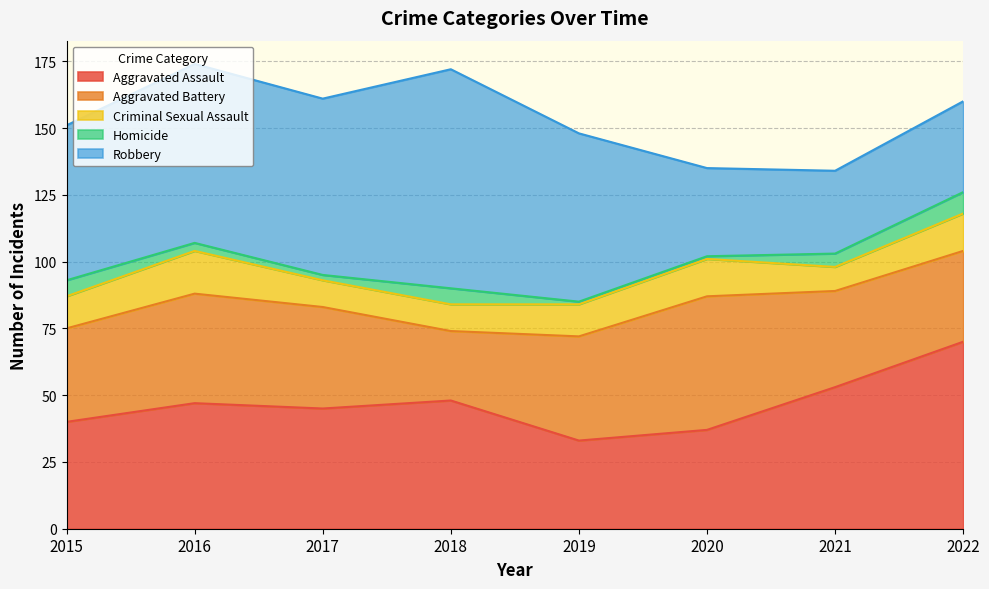

True or false: Aggravated Assault and Homicide intersect in this chart.

False